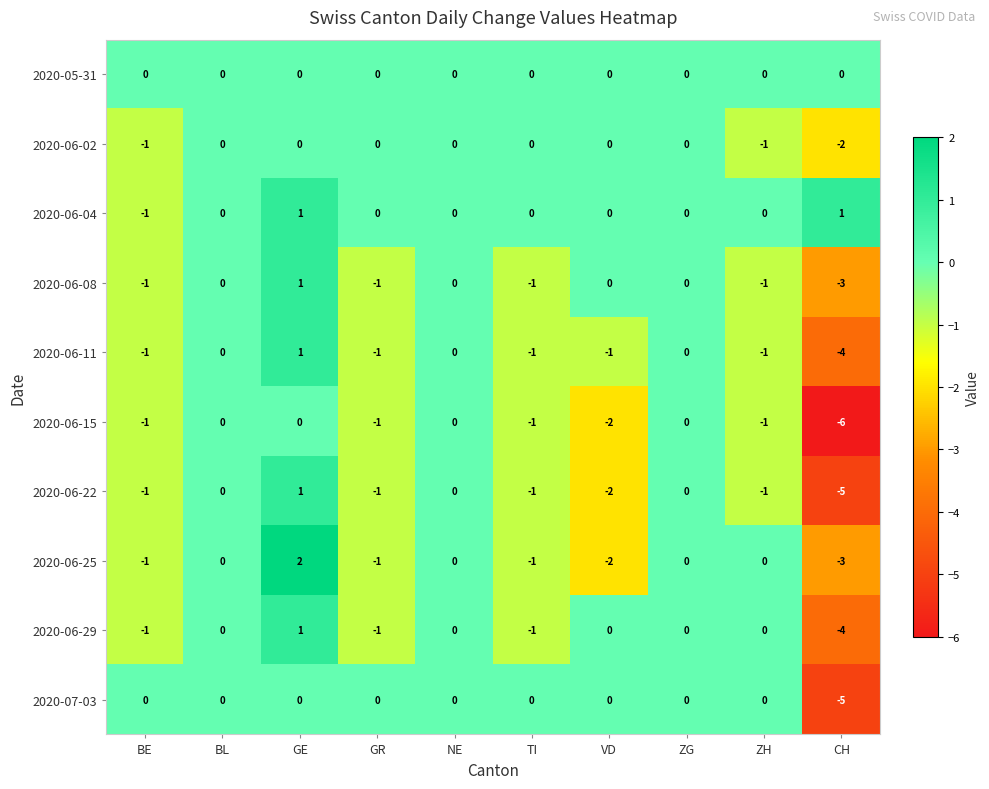

What is the sum of all 2020-06-02 values?

-4